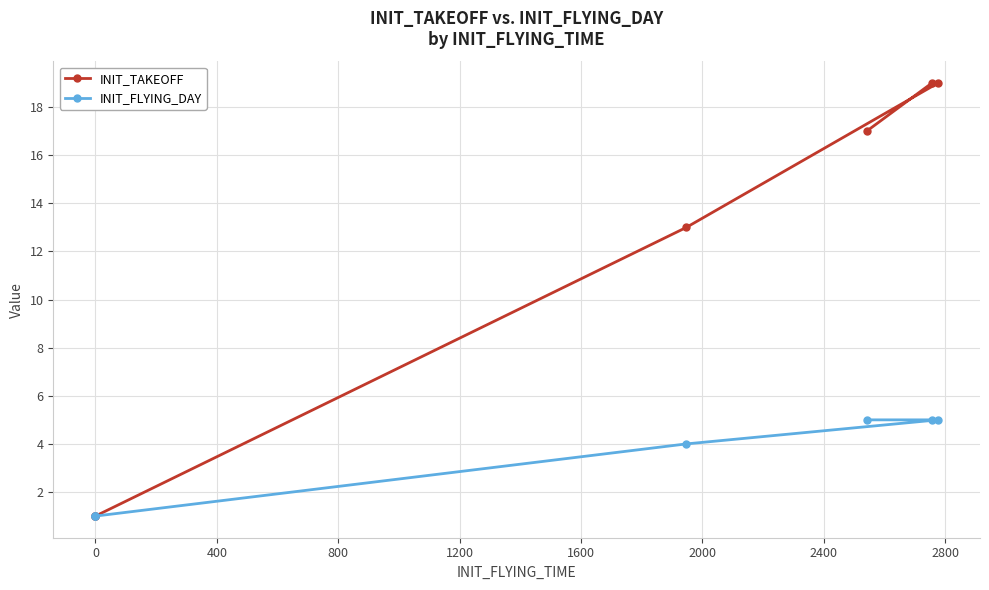

Is the value of INIT_FLYING_DAY at 0 greater than the value of INIT_TAKEOFF at 0?

No